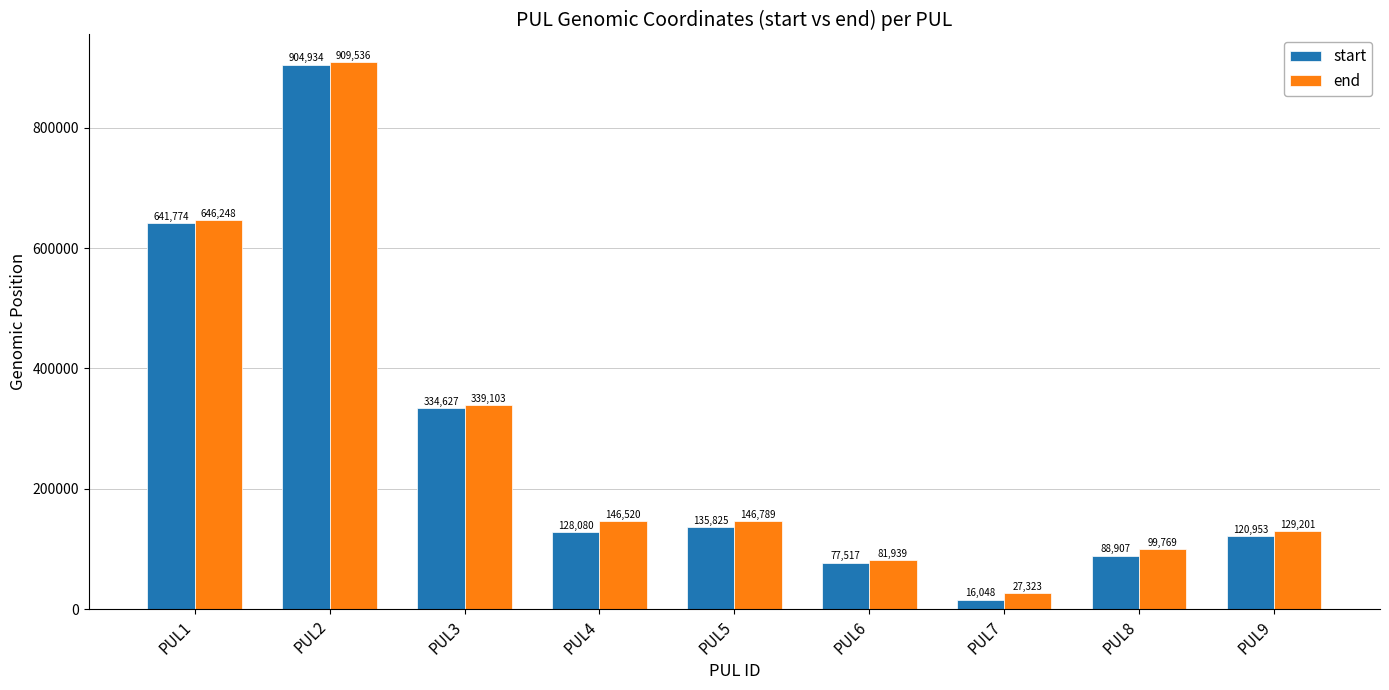

Rank the series by their maximum value, from lowest to highest.

start, end